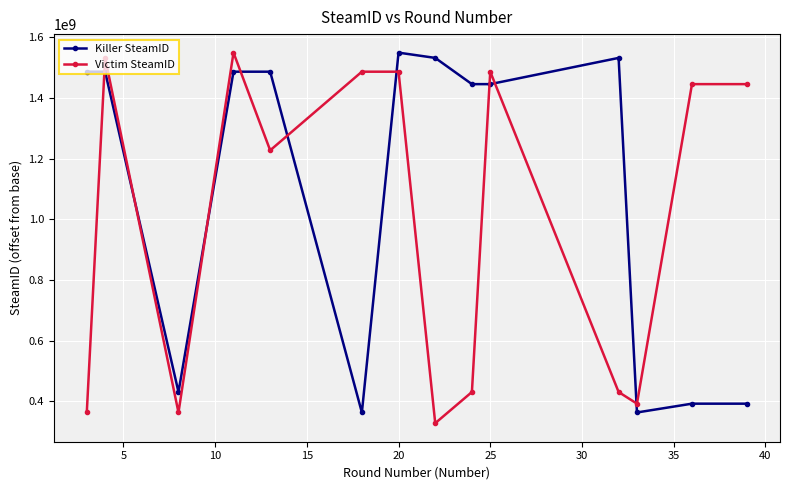

What is the sum of all Killer SteamID values?

15391973129